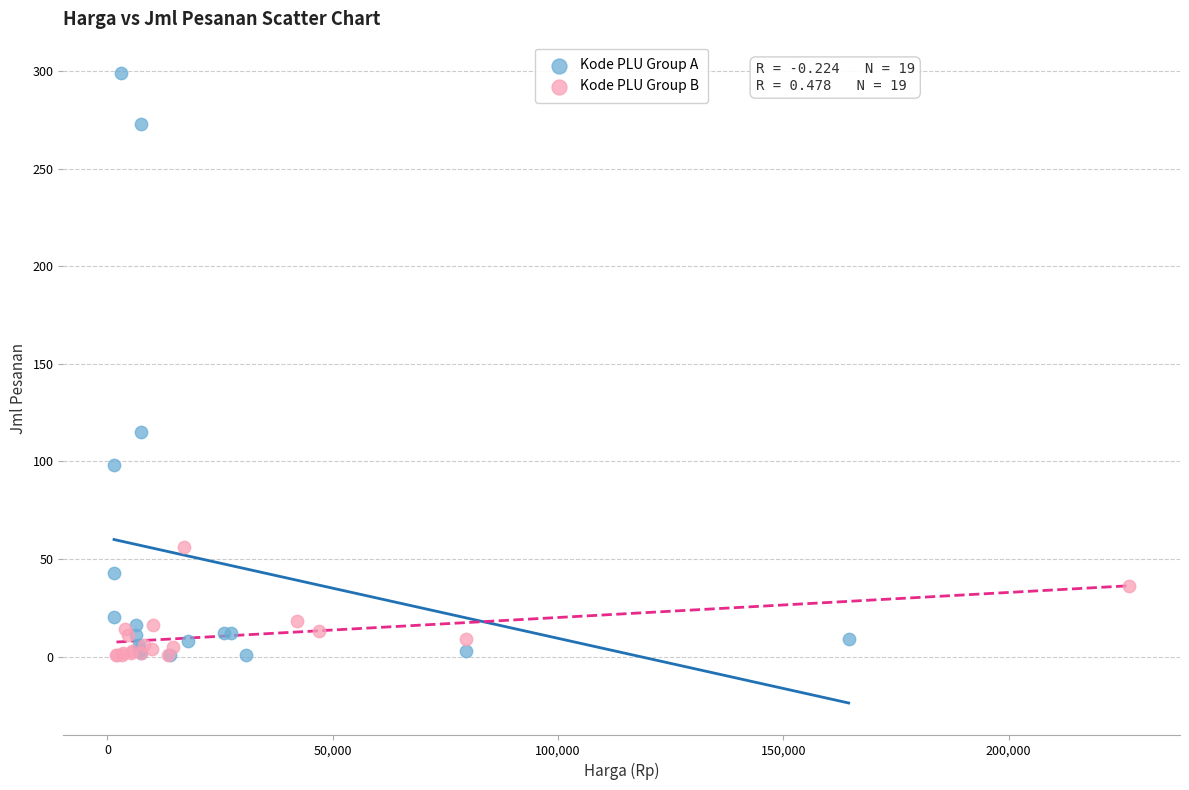

Which series reaches the maximum Y coordinate?

Kode PLU Group A